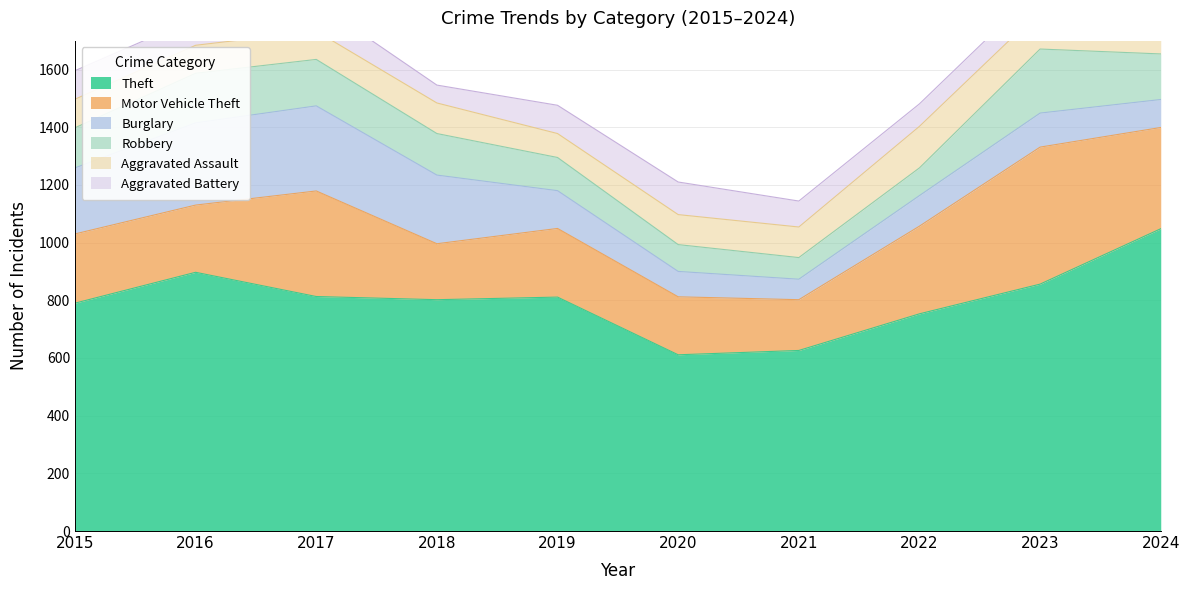

What is the difference between the Burglary values at 2018 and 2016?

47